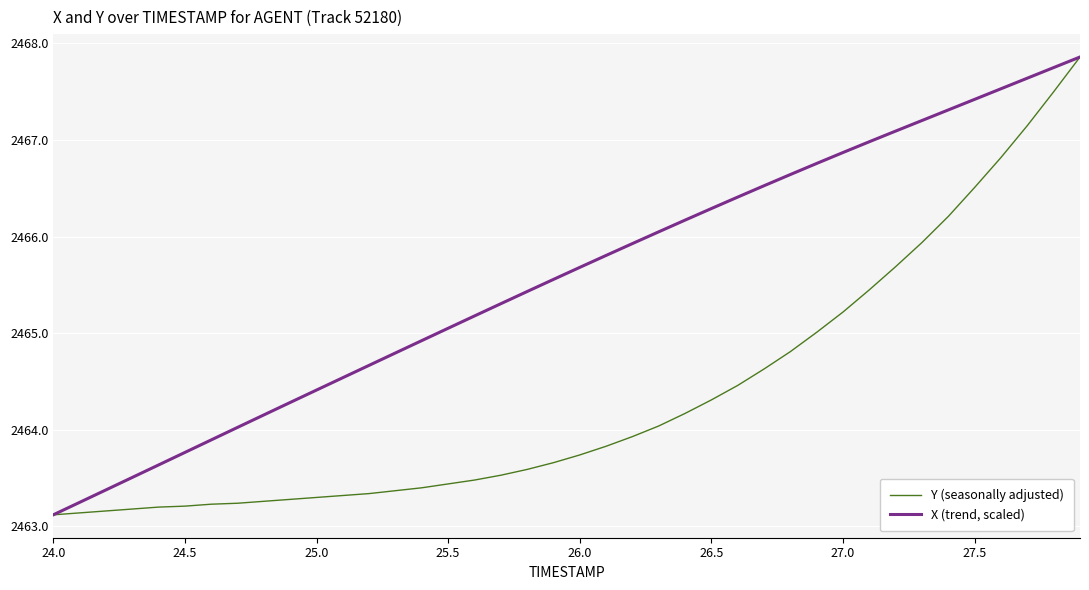

Which series has the largest total across all categories?

X (trend, scaled)